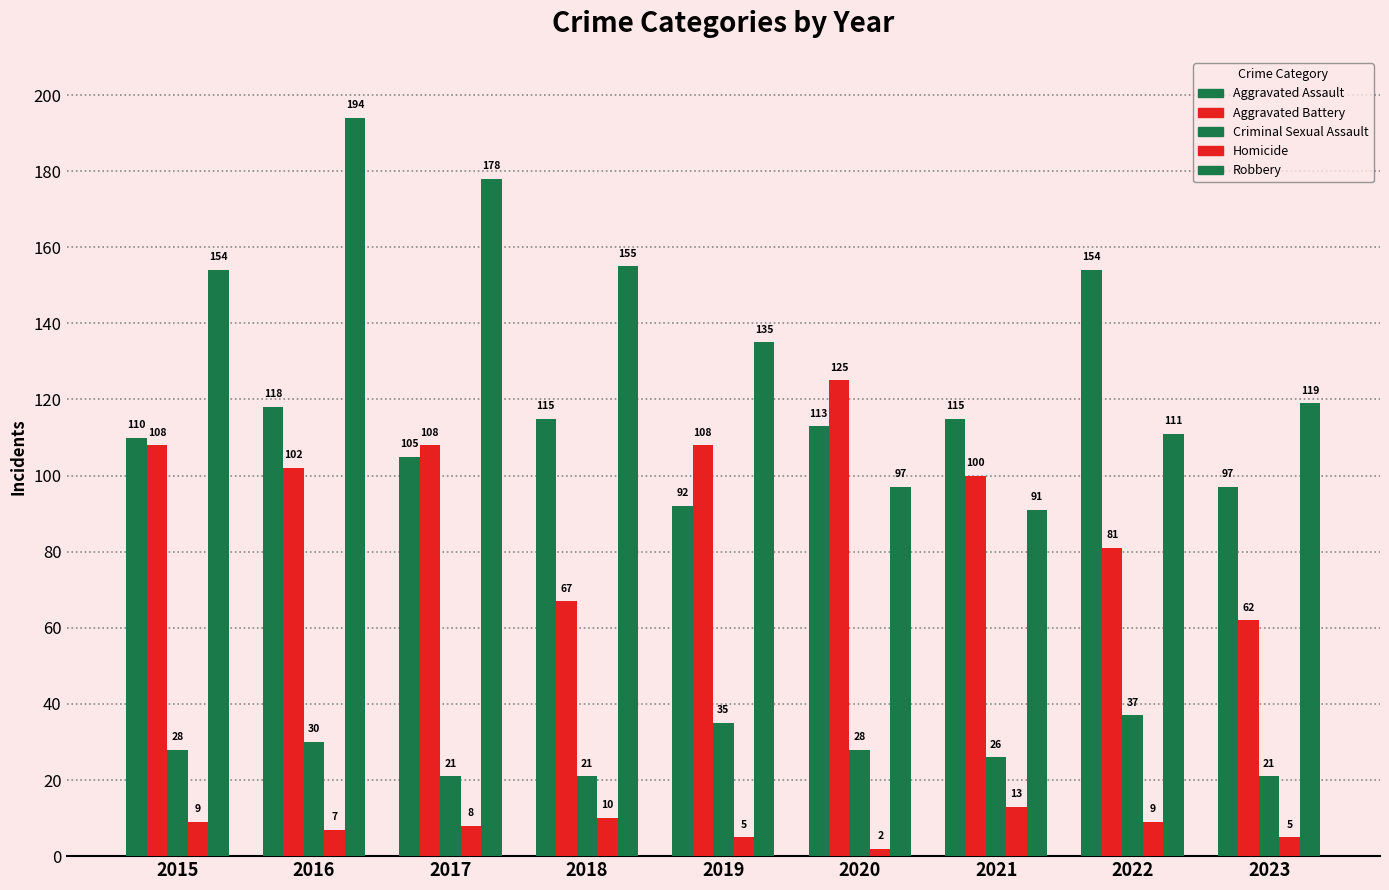

What is the sum of all Criminal Sexual Assault values?

247